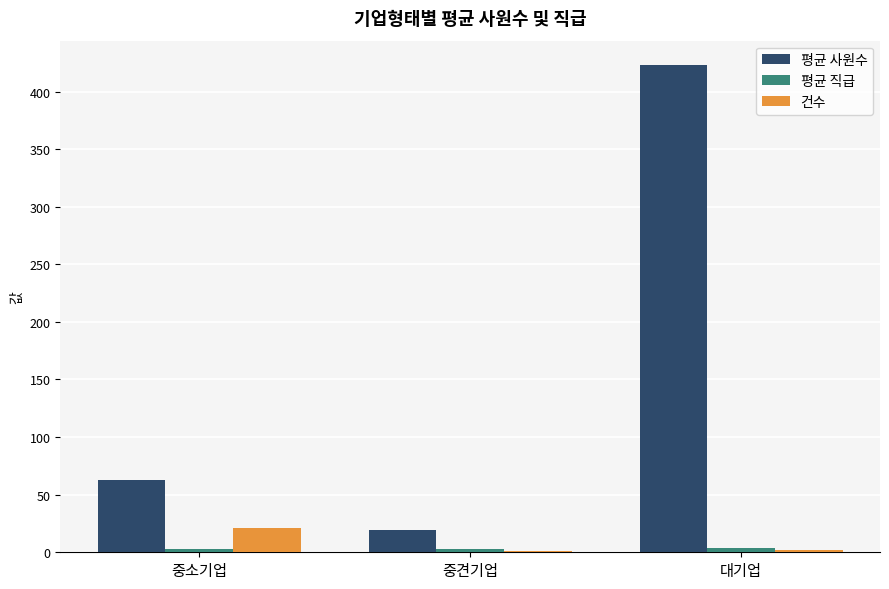

How many categories are shown in the chart?

3